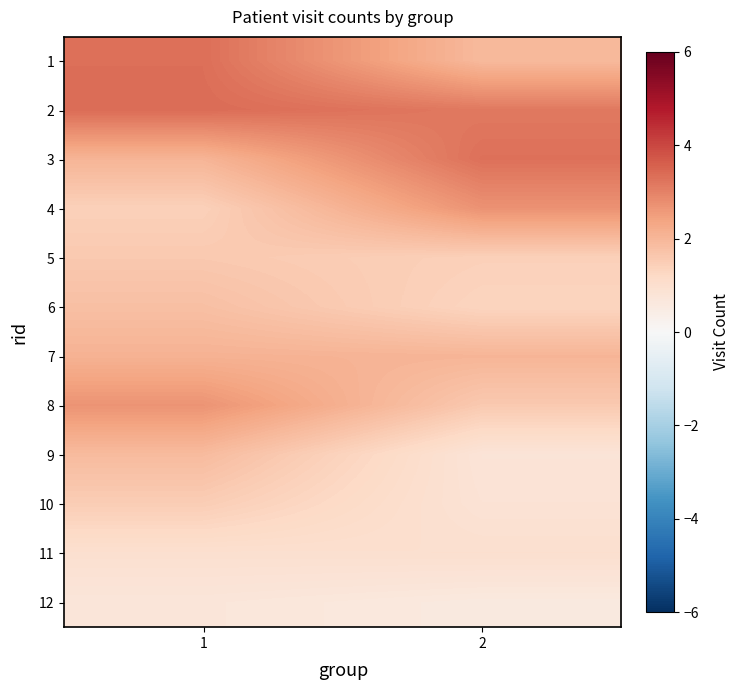

Rank the series by their maximum value, from highest to lowest.

2, 1, 3, 4, 8, 7, 9, 6, 5, 10, 11, 12